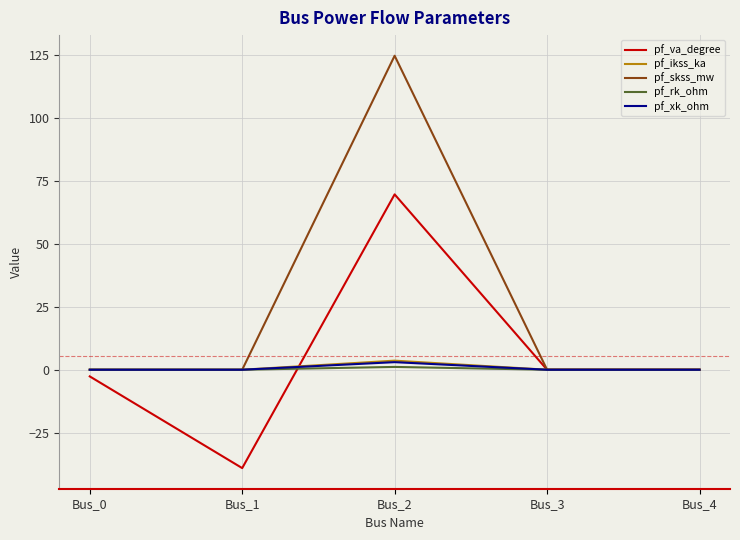

True or false: pf_xk_ohm has more than 1 points higher than both neighbors.

False